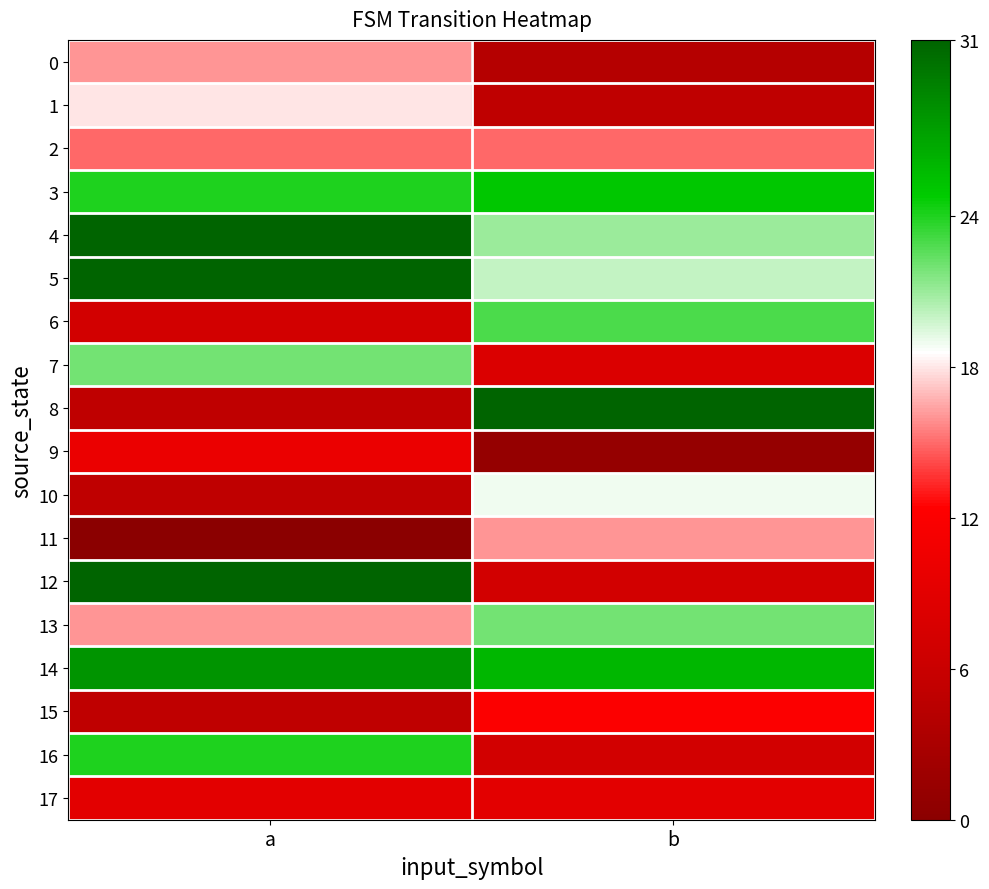

Reading right to left, what are all the values shown in this chart?

0: b=4	a=16
1: b=5	a=18
2: b=15	a=15
3: b=25	a=24
4: b=21	a=31
5: b=20	a=31
6: b=23	a=7
7: b=8	a=22
8: b=31	a=5
9: b=1	a=10
10: b=19	a=5
11: b=16	a=0
12: b=7	a=31
13: b=22	a=16
14: b=26	a=28
15: b=12	a=5
16: b=7	a=24
17: b=9	a=9